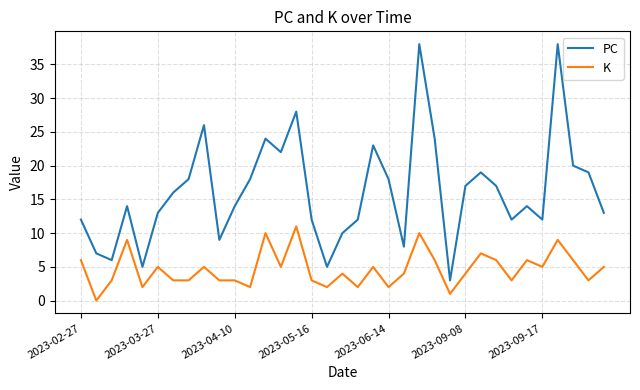

How many series are shown in this chart?

2